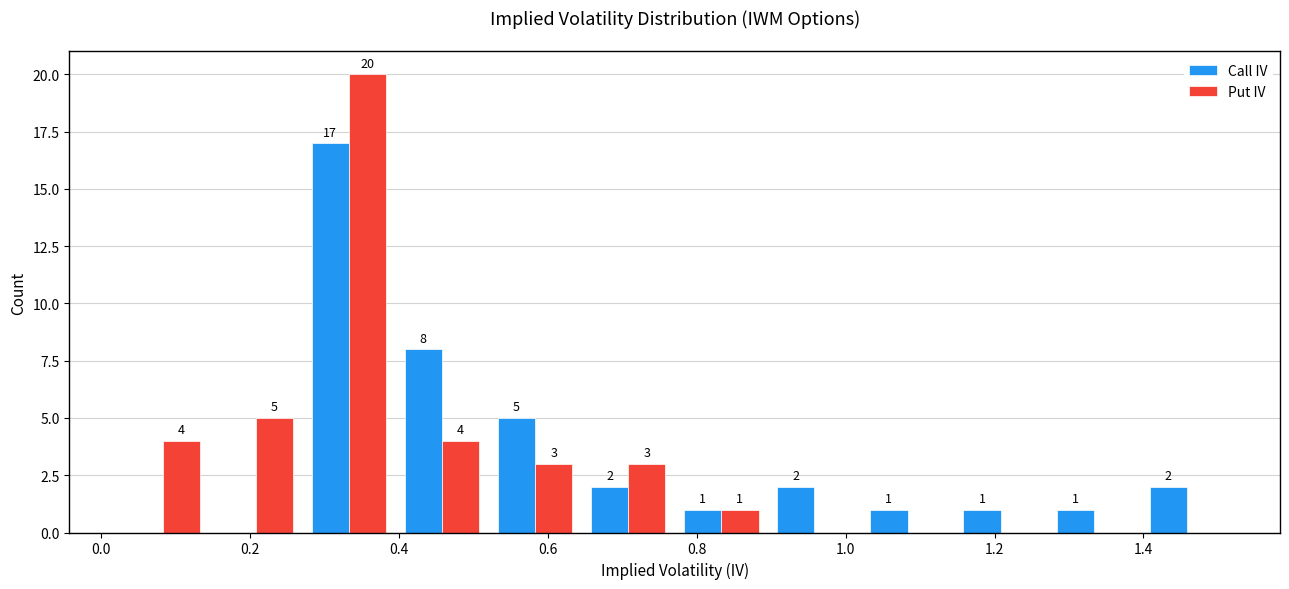

In the Call IV series, which range on the x-axis has the tallest bar?

0.28 to 0.40